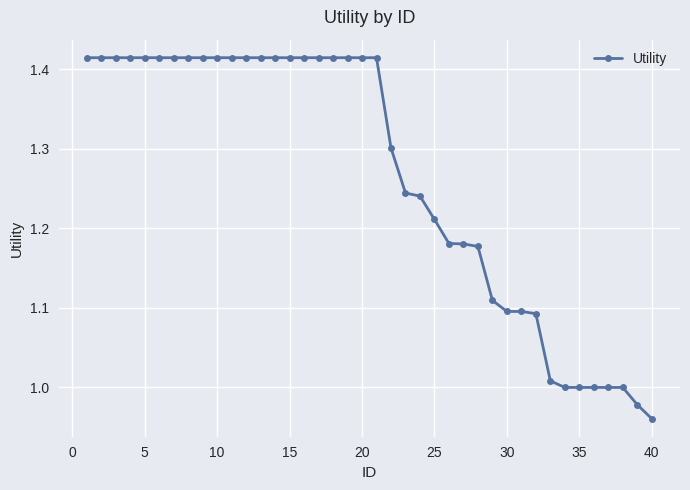

What is the difference between the second highest and minimum values?

0.5